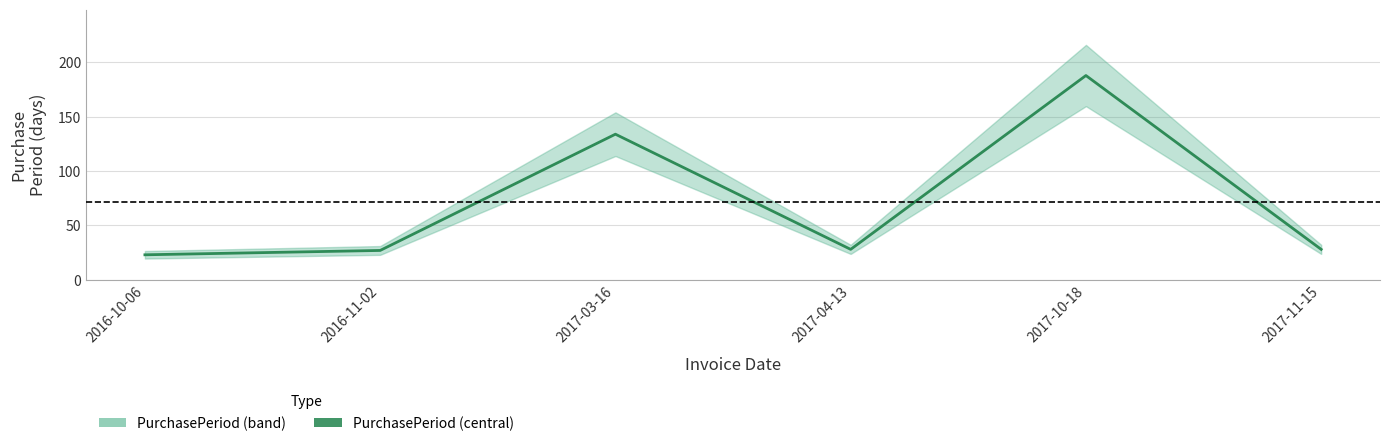

List the labels in order of value, largest first.

2017-10-18, 2017-03-16, 2017-04-13, 2017-11-15, 2016-11-02, 2016-10-06